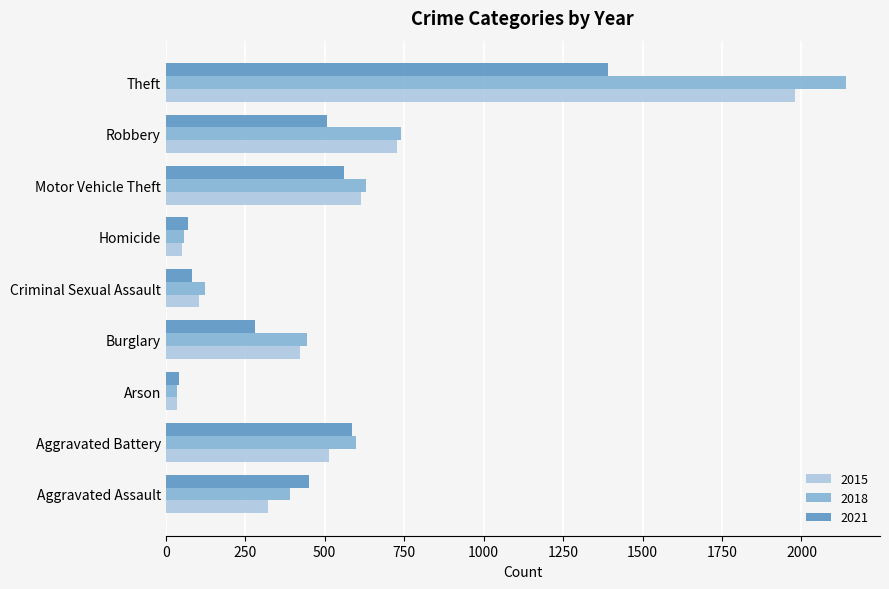

What is the approximate value of 2015 at Burglary, to the nearest 50?

400